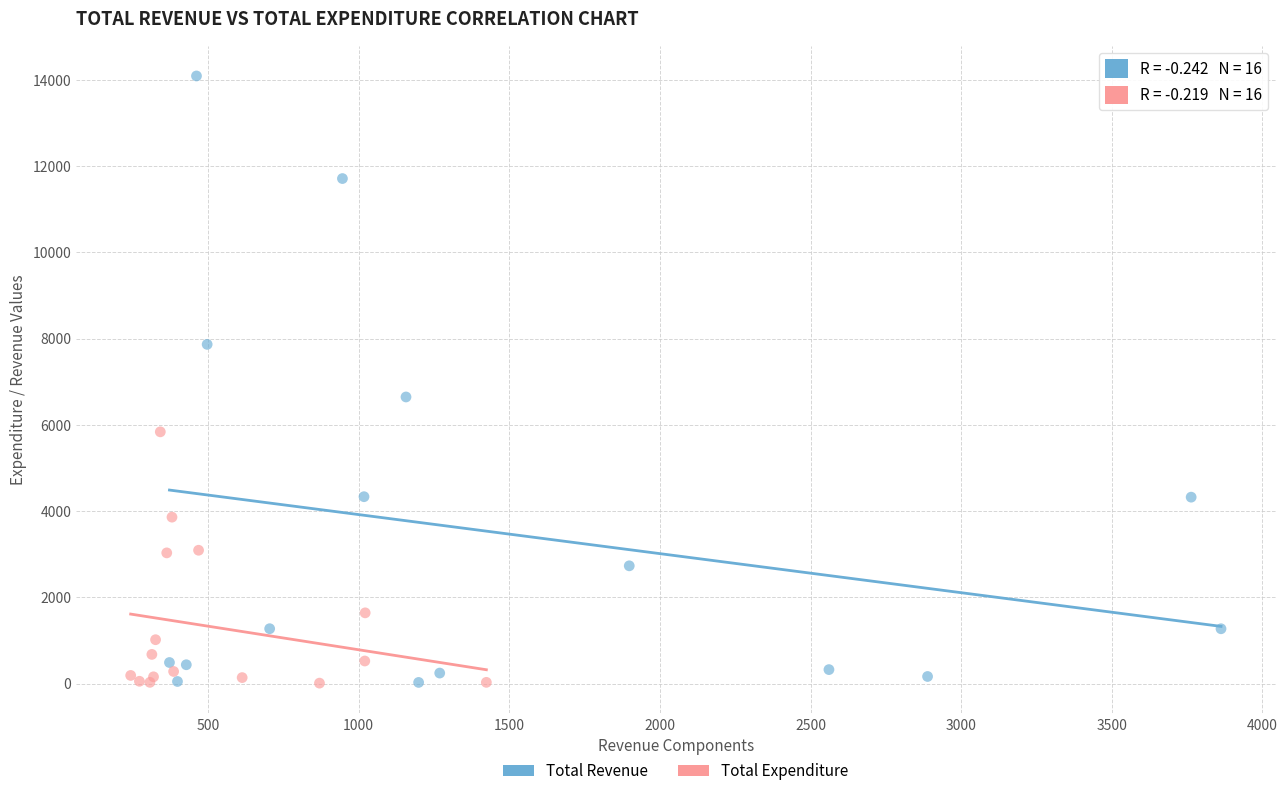

Which series contains the highest Y value?

Total Revenue